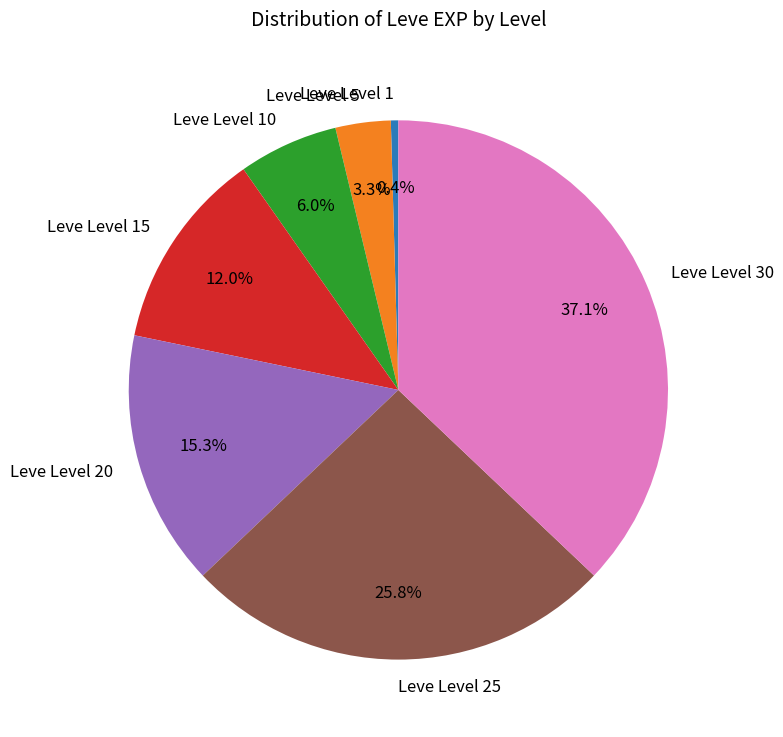

How many segments does this pie chart have?

7